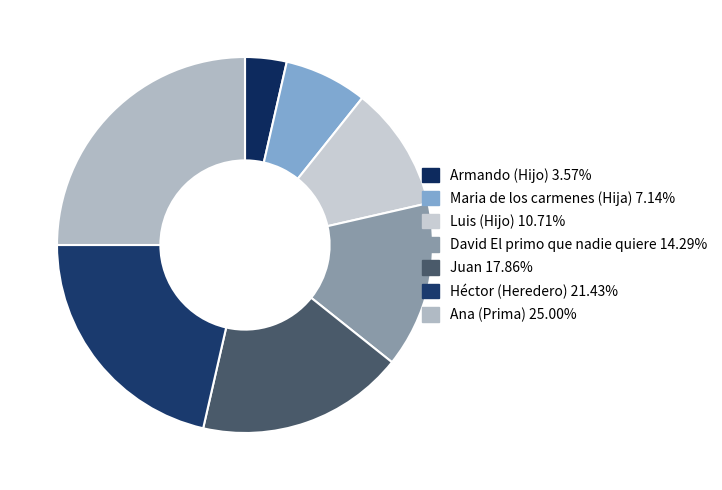

Between Armando (Hijo) and Juan, which is larger?

Juan